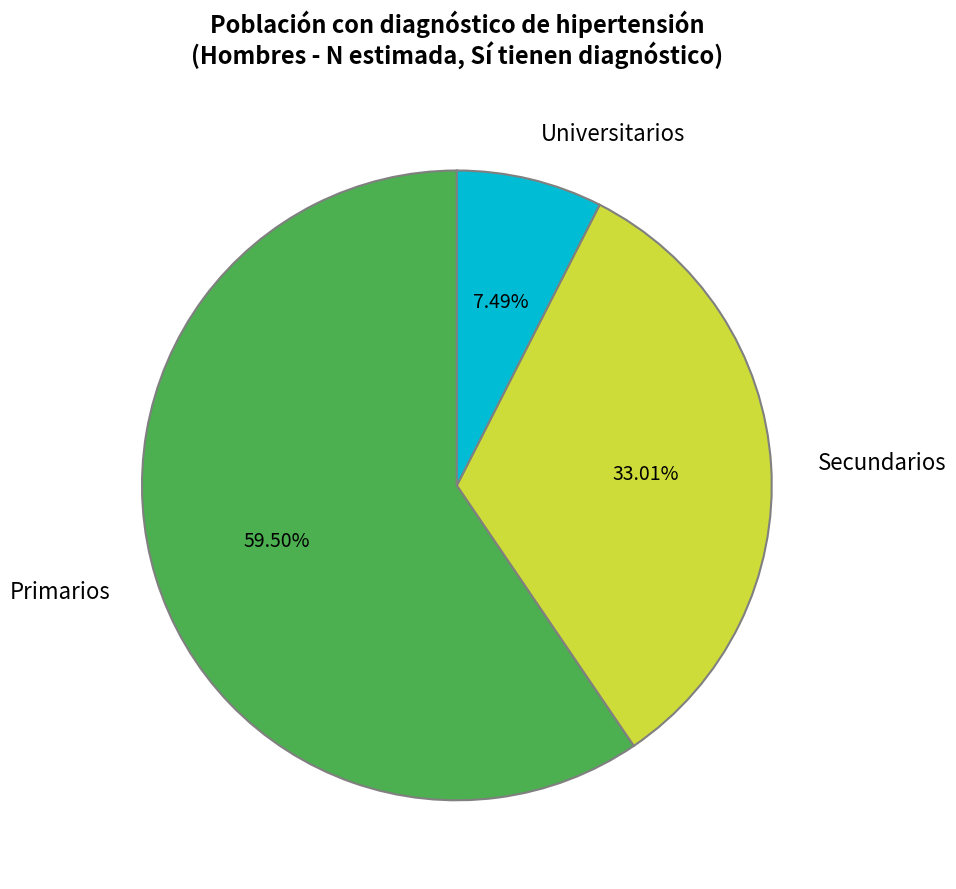

Which category has the biggest portion of the pie?

Primarios